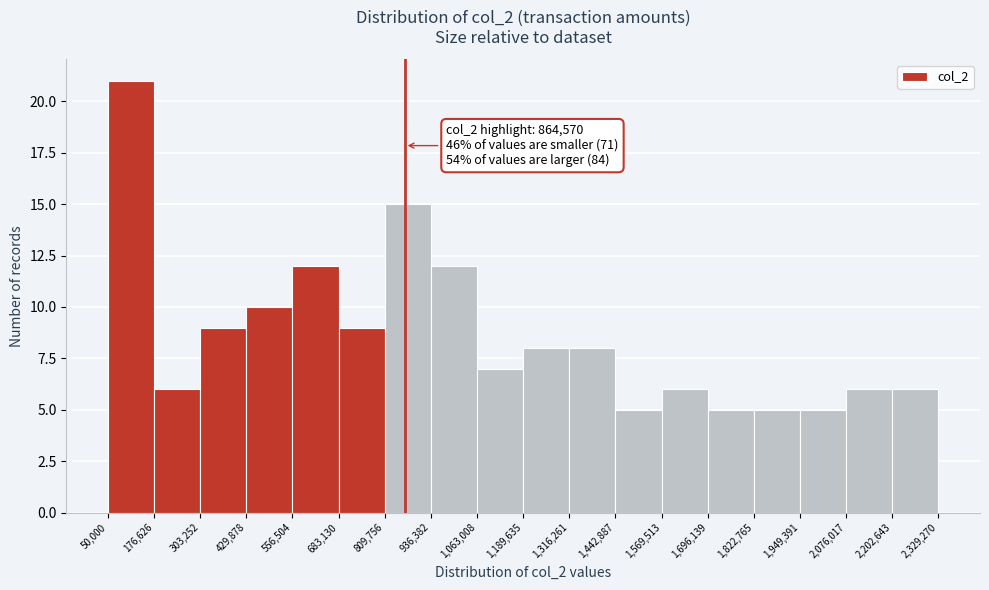

Over which range of the x-axis is the bar tallest?

50,000 to 176,626